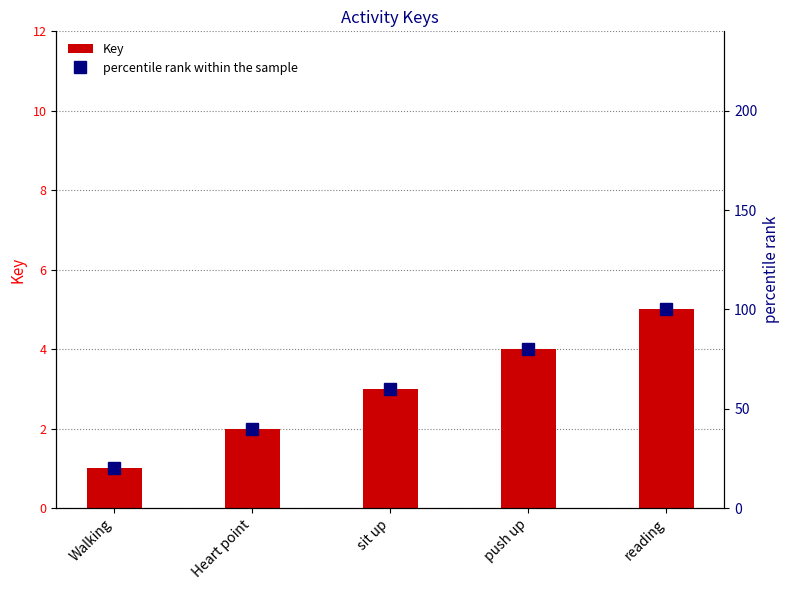

What is the sum of all percentile rank within the sample values?

300